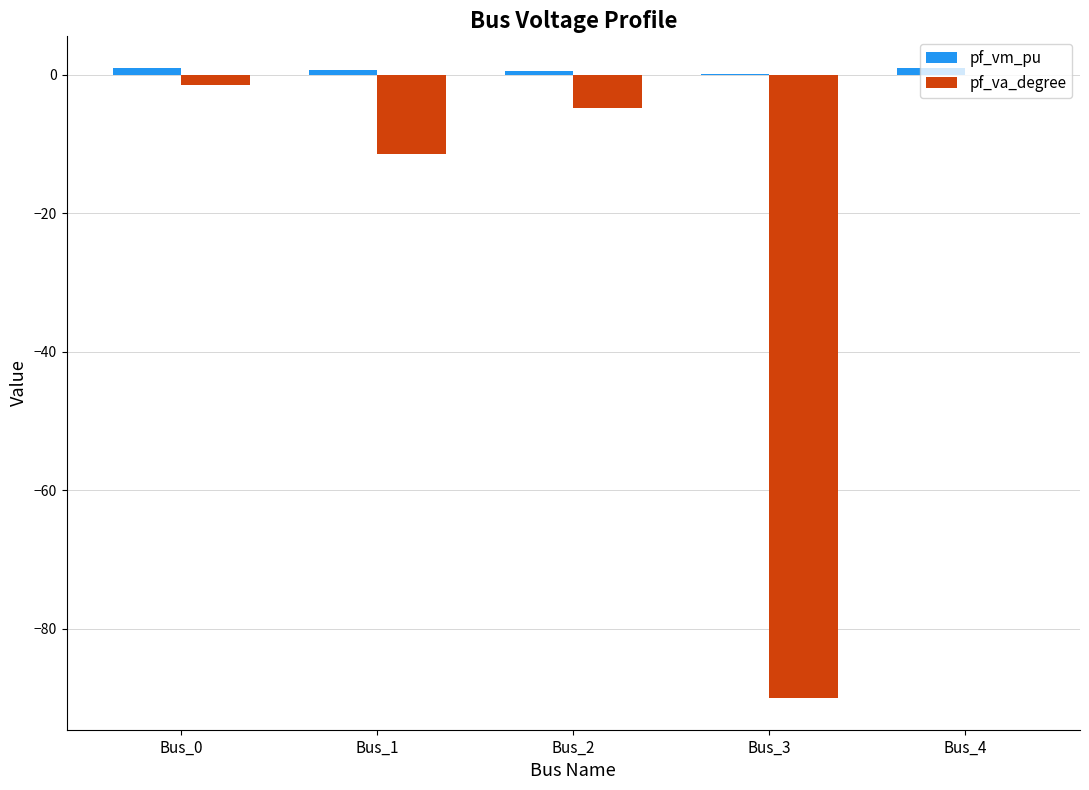

What is the sum of the pf_va_degree values at Bus_0 and Bus_2?

-6.4